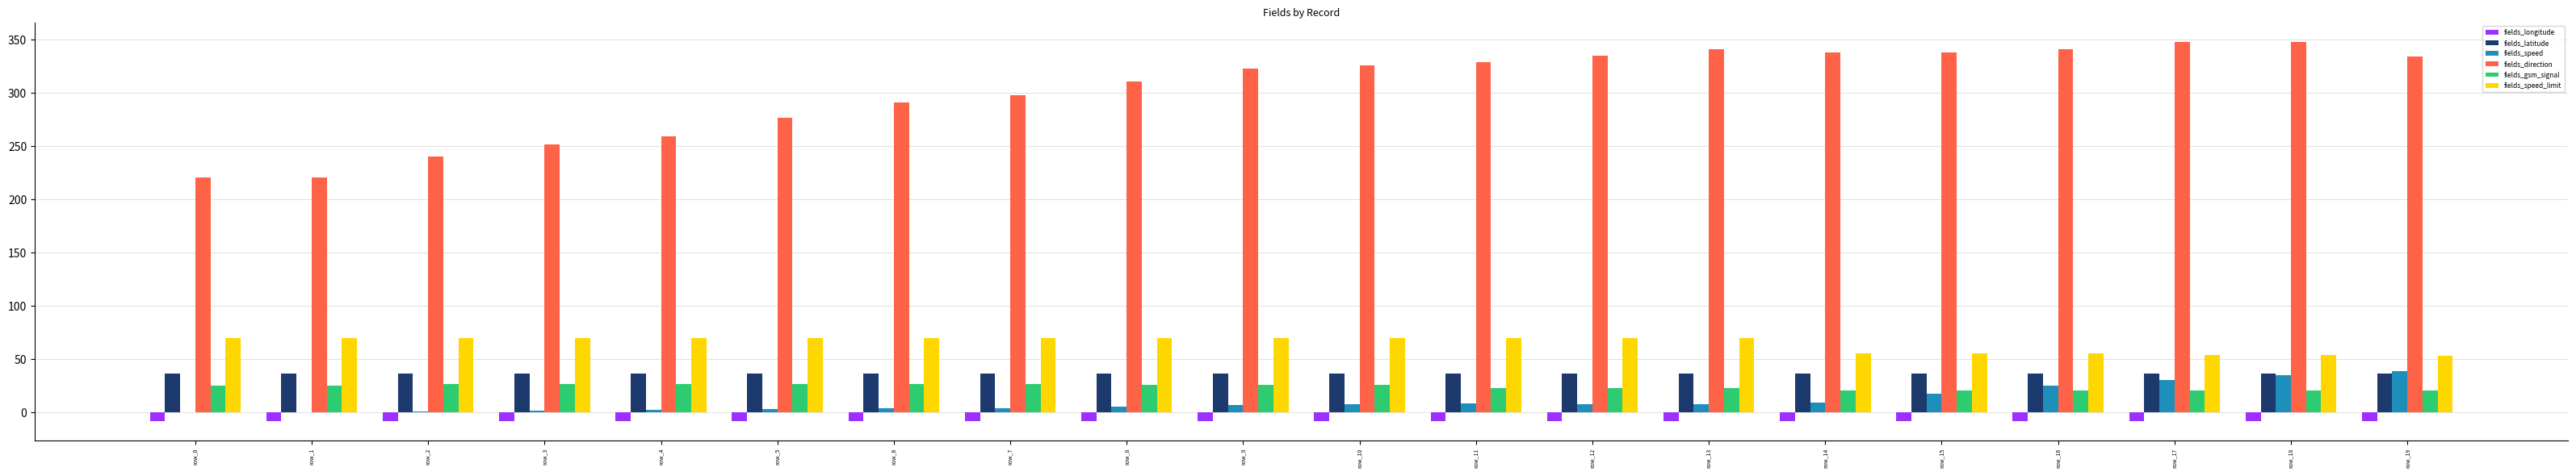

Is the value of fields_latitude at row_8 greater than the value of fields_speed_limit at row_6?

No